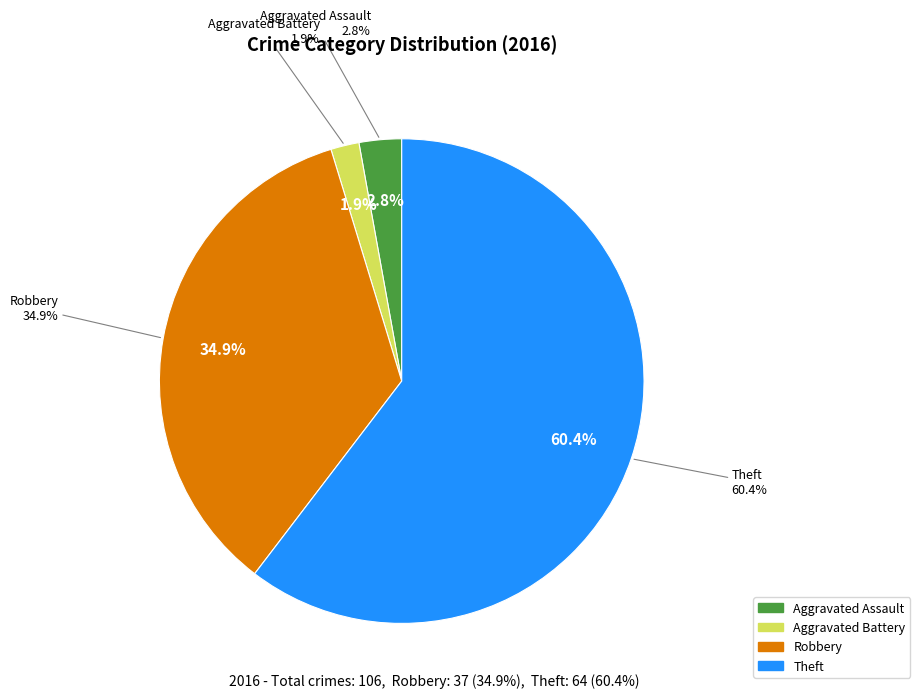

To the nearest percent, what portion does Aggravated Battery represent?

2%